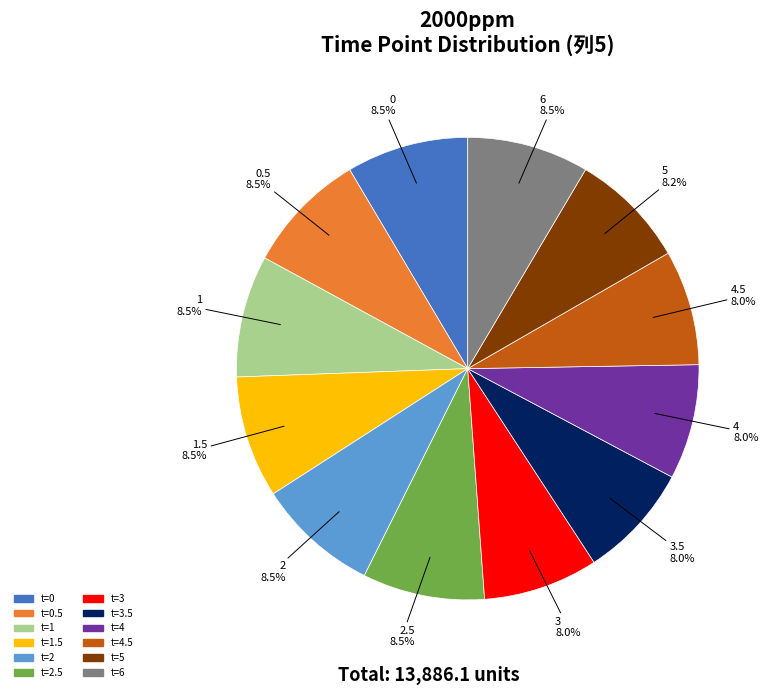

Is there any slice that represents more than half of the pie?

No